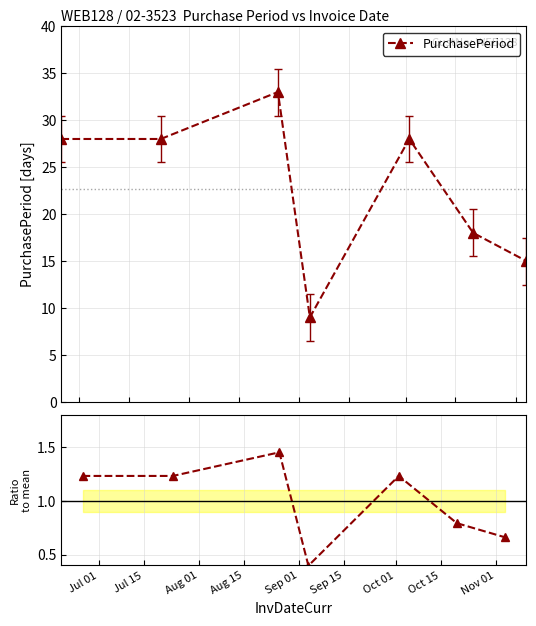

Count the PurchasePeriod values in the range 15 to 28.

5